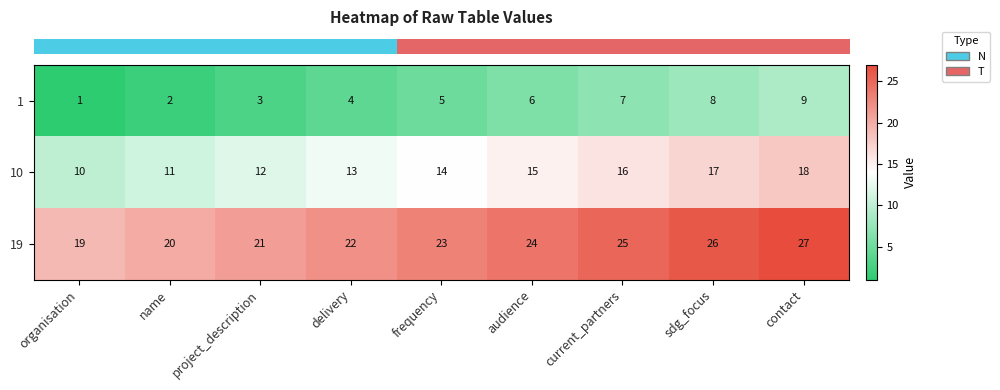

What is the maximum value shown in the chart?

27